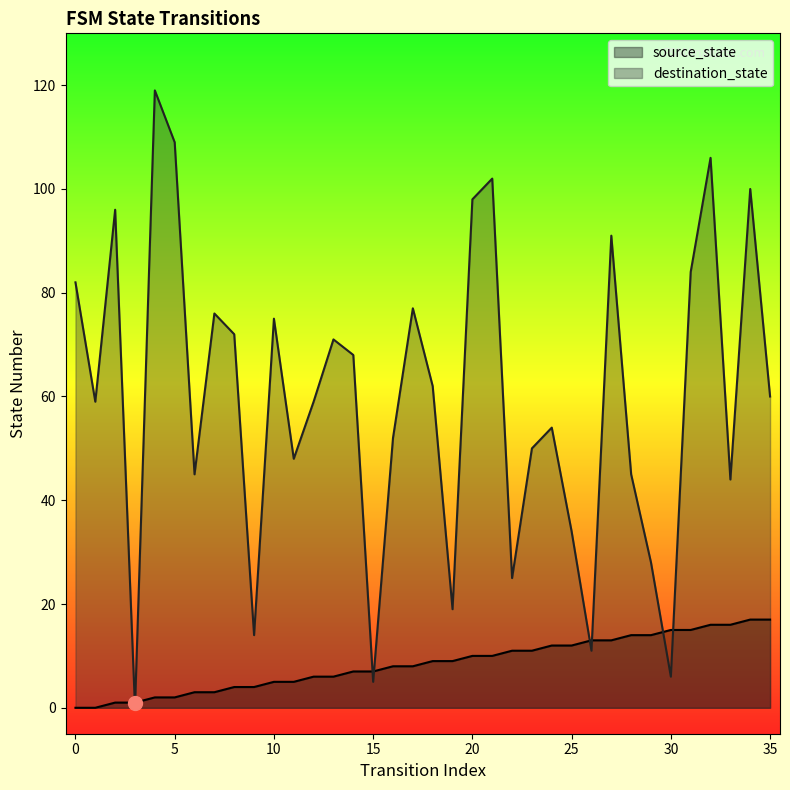

How many lines are shown in the chart?

2